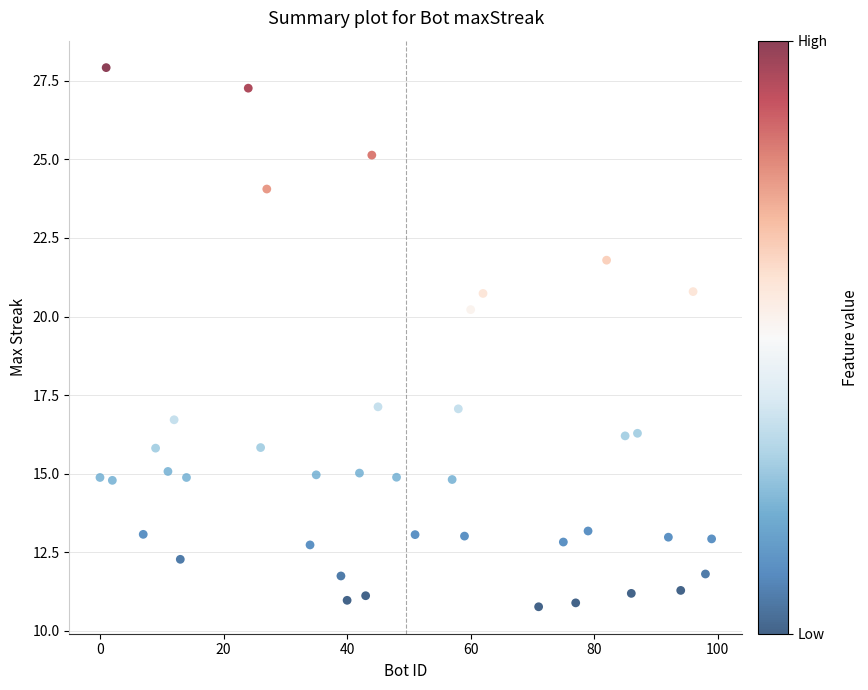

What Y value in the scatter plot is closest to 19?

20.2